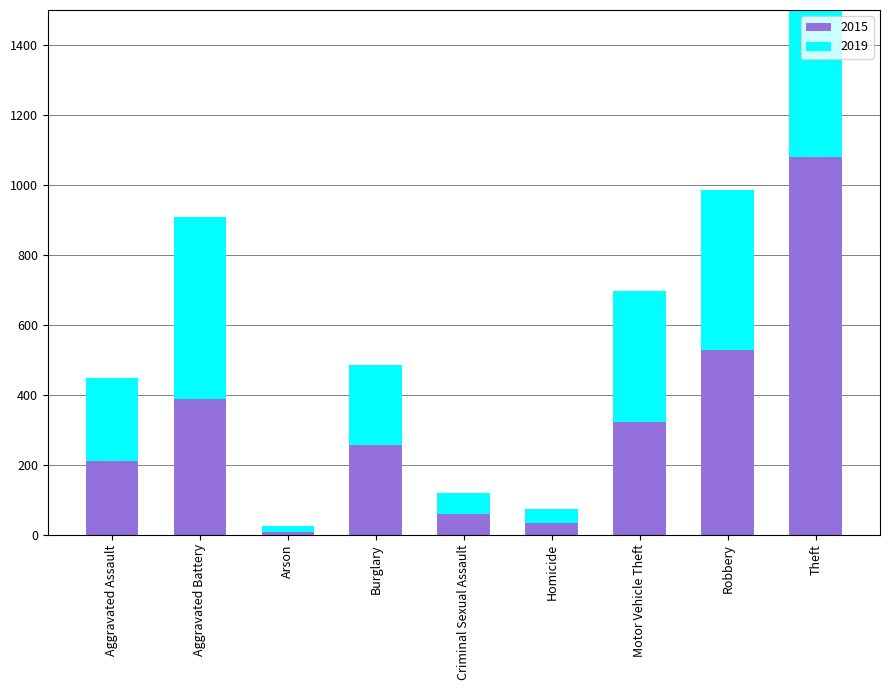

Which series has the widest spread of values?

2019